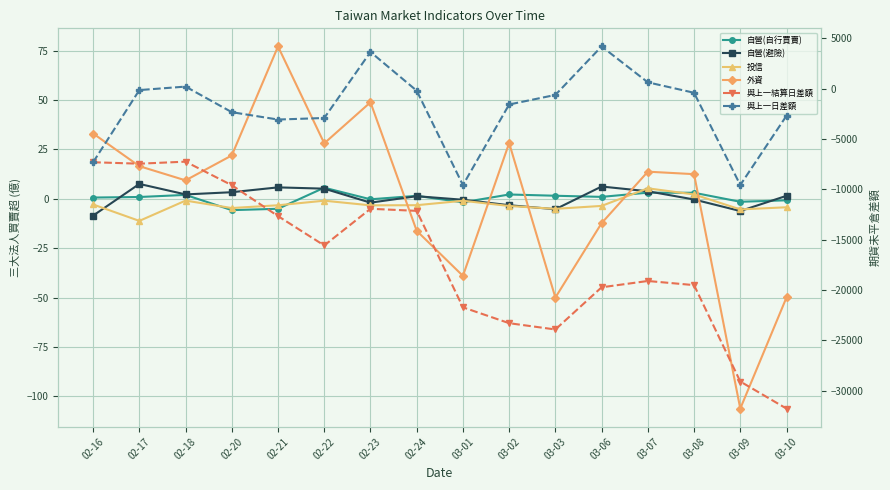

How many data points does each series have?

16